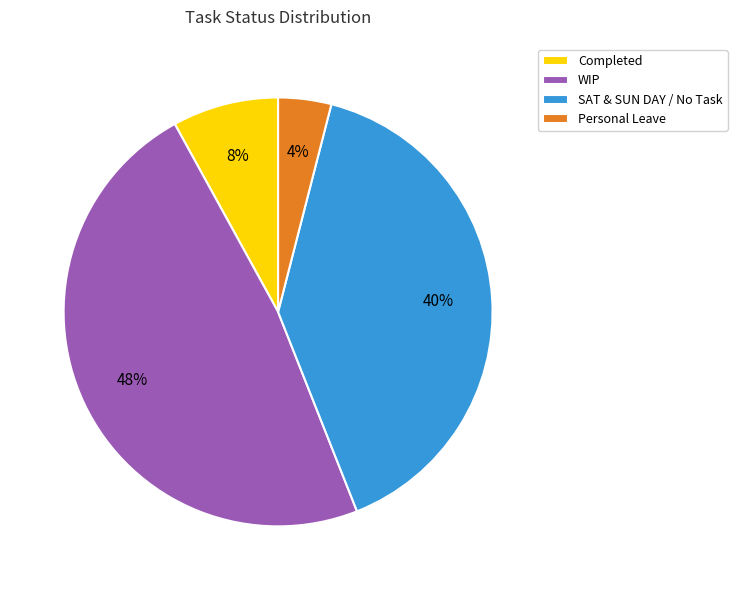

Which slice is the largest?

WIP